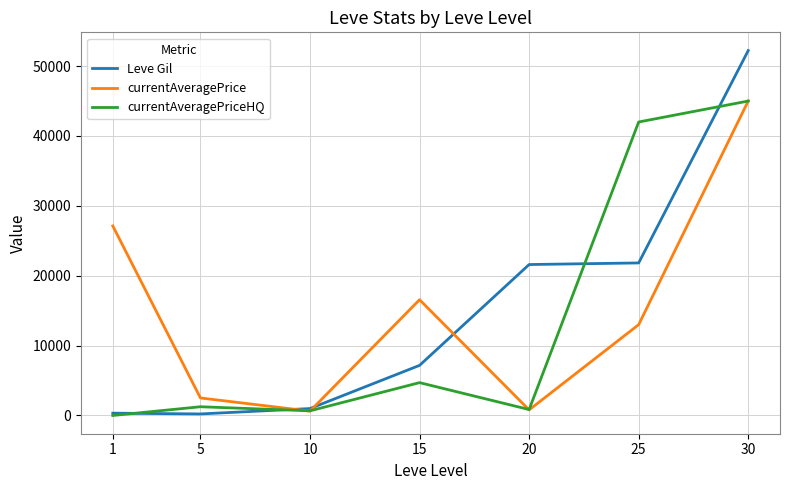

Is the value of Leve Gil at 30 greater than the value of currentAveragePriceHQ at 25?

Yes